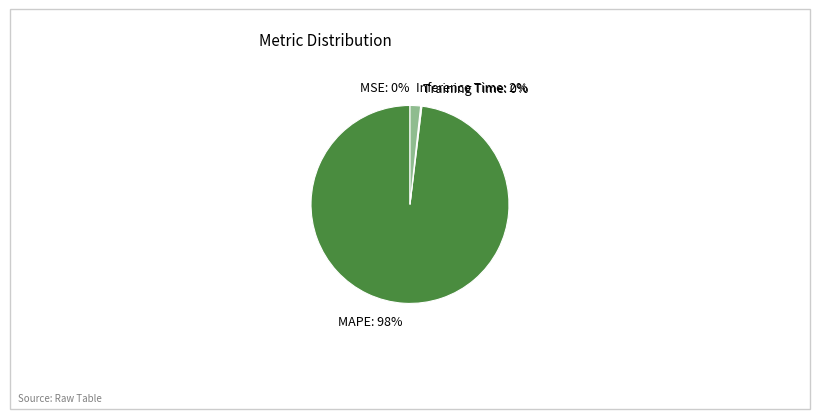

Is there any slice that represents more than half of the pie?

Yes